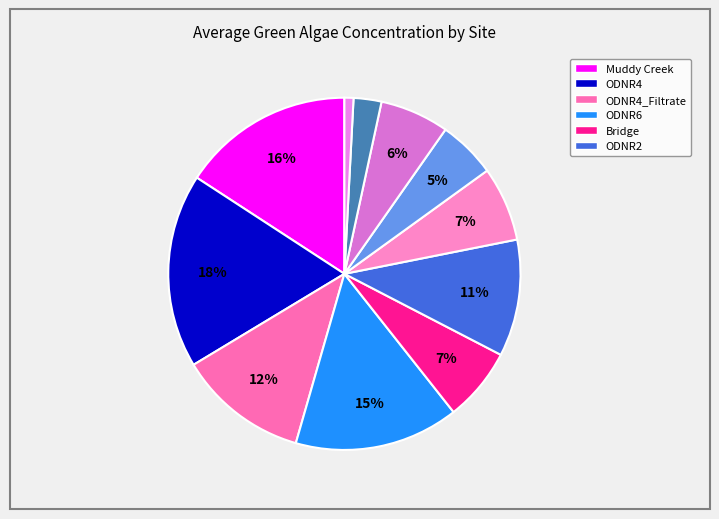

What is the smallest slice in the pie chart?

Bells